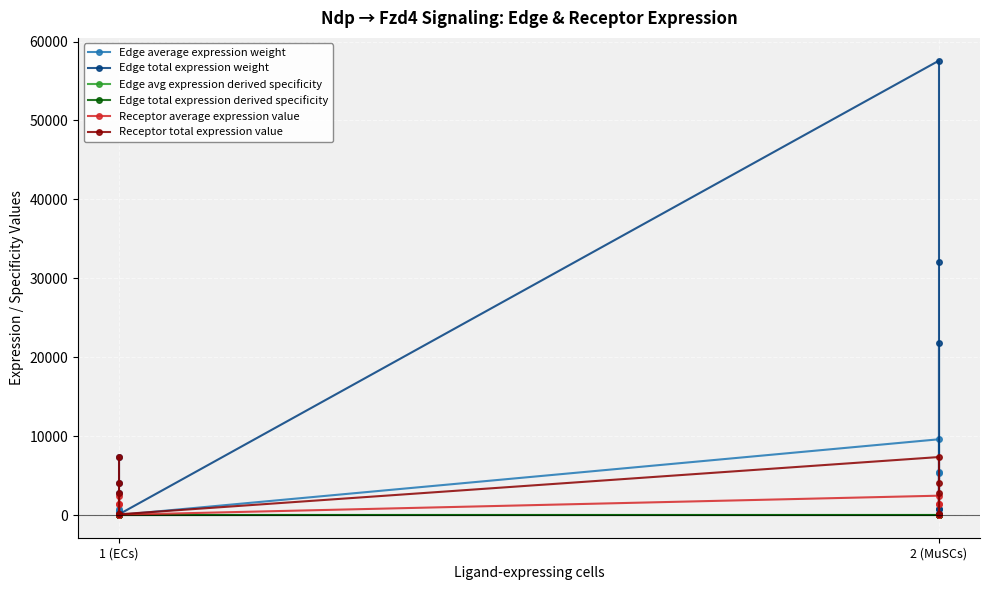

True or false: Edge average expression weight and Receptor total expression value intersect in this chart.

True